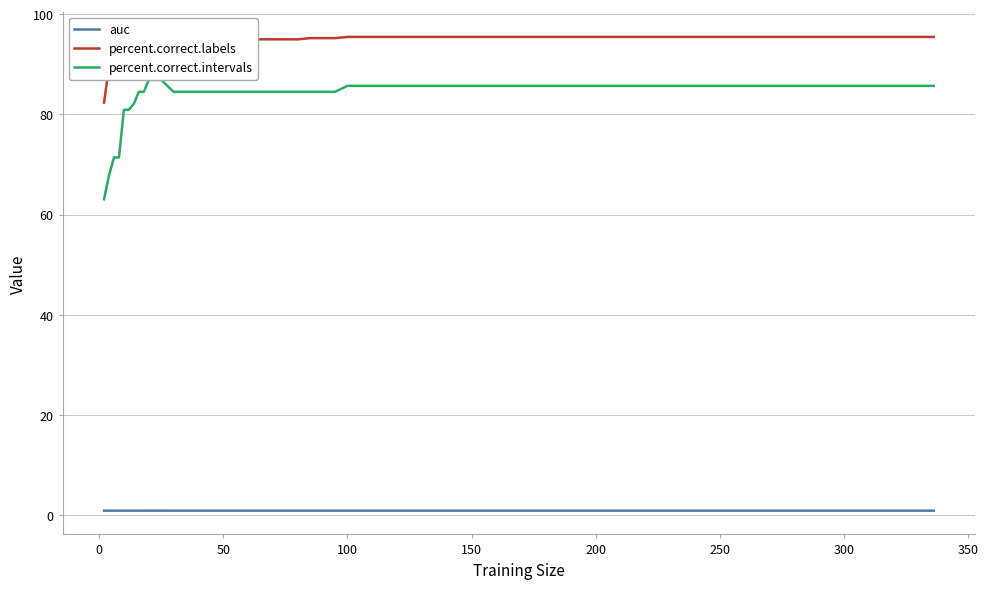

Is it true that auc equals 0.9 at 100?

True